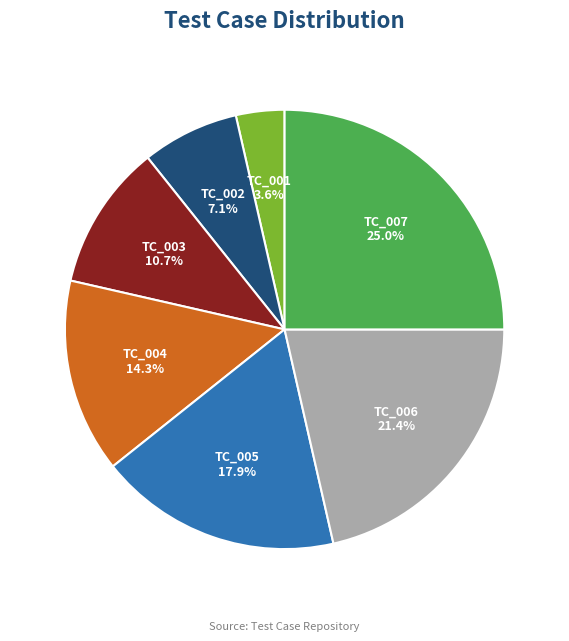

Does TC_003 represent more than half of the total?

No